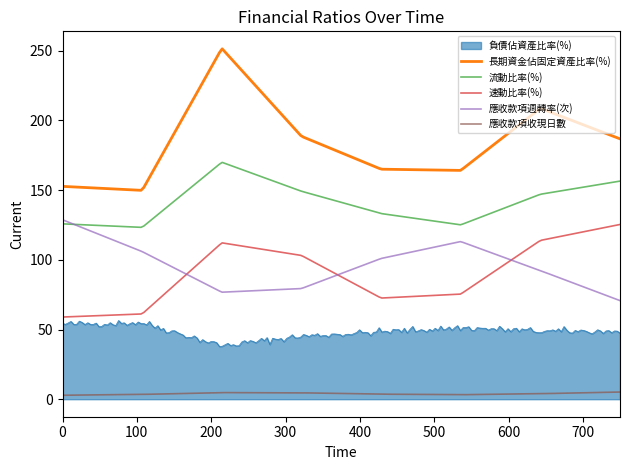

What is the difference between the maximum and minimum values in the 應收款項週轉率(次) series?

58.0